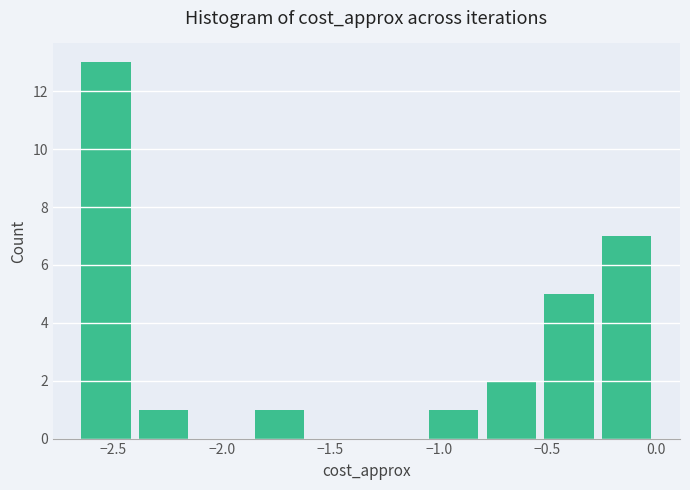

Over which range of the x-axis is the bar tallest?

-2.65 to -2.40